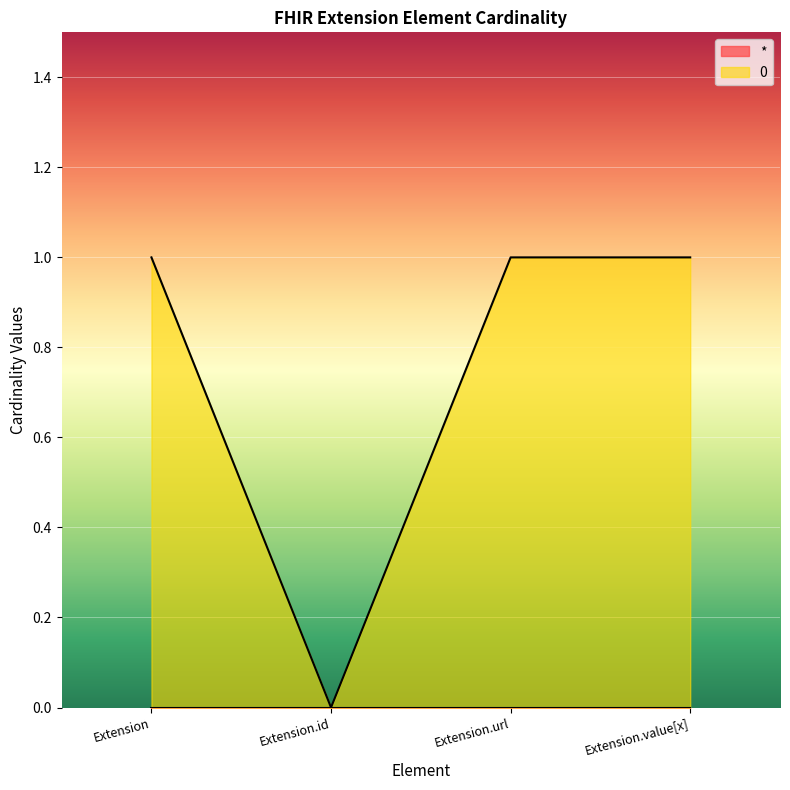

How many lines are shown in the chart?

2